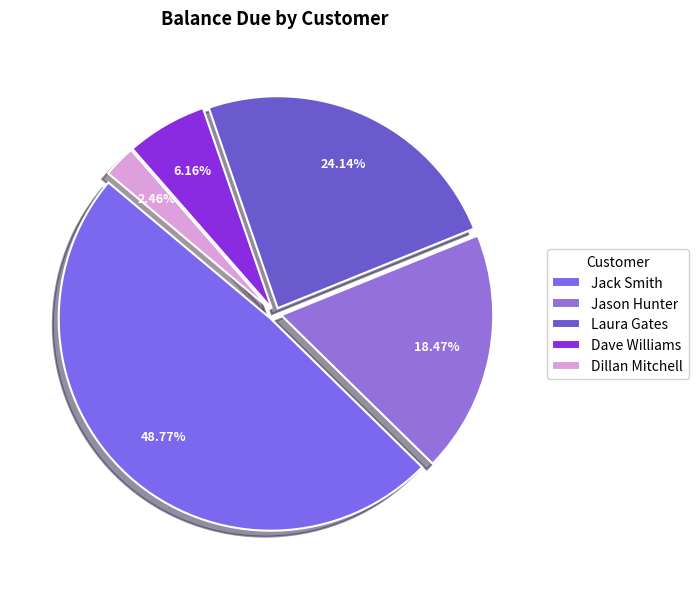

How much of the chart is everything except Jack Smith?

51.2%